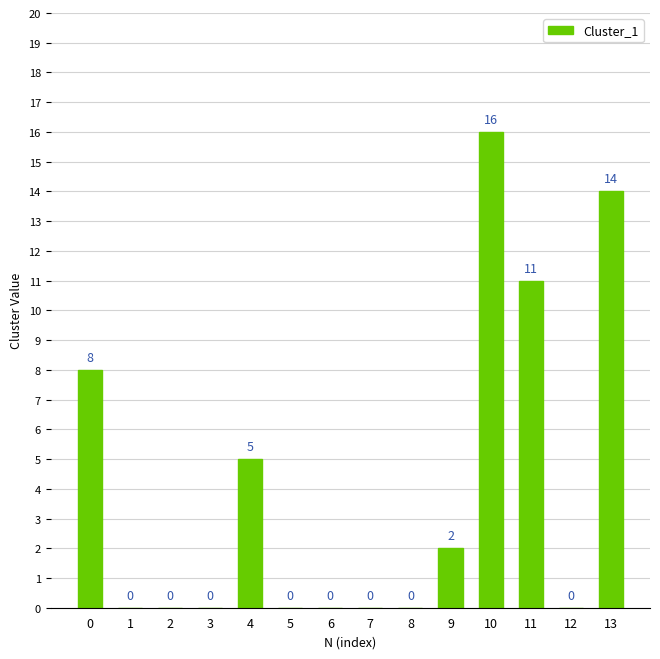

At which category does the chart reach its peak across all series?

10